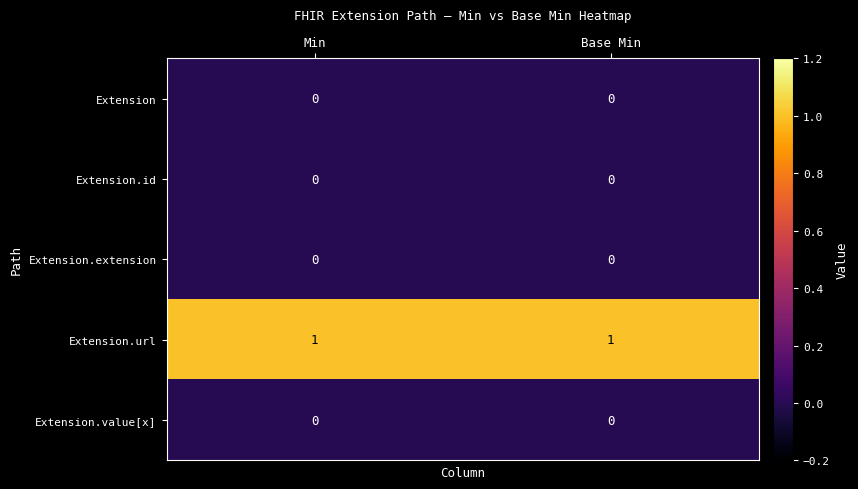

Reading right to left, transcribe all the data shown in this chart.

Extension: 0	0
Extension.id: 0	0
Extension.extension: 0	0
Extension.url: 1	1
Extension.value[x]: 0	0